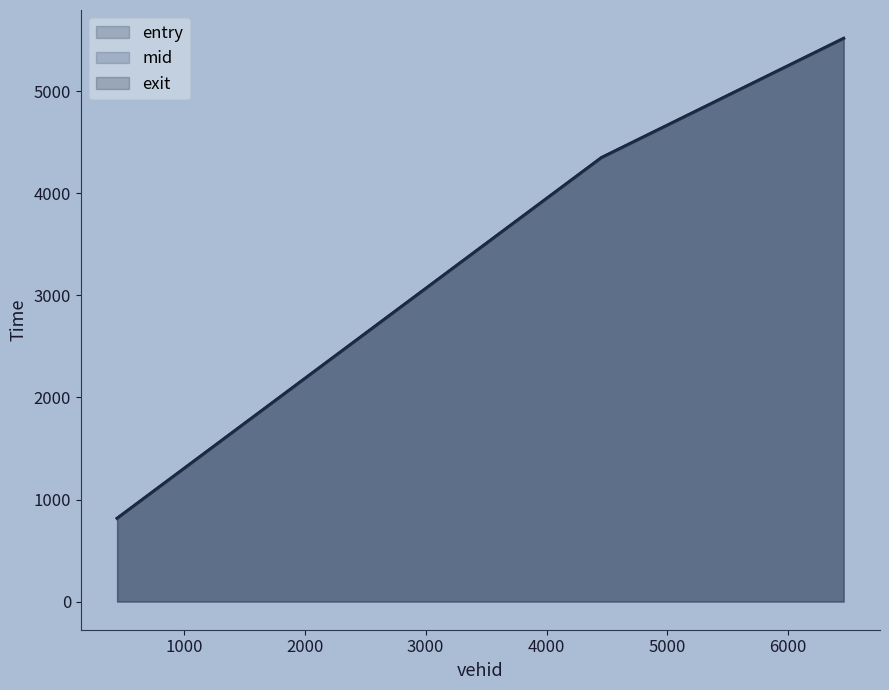

At which label is mid closest to 3167?

4454.0